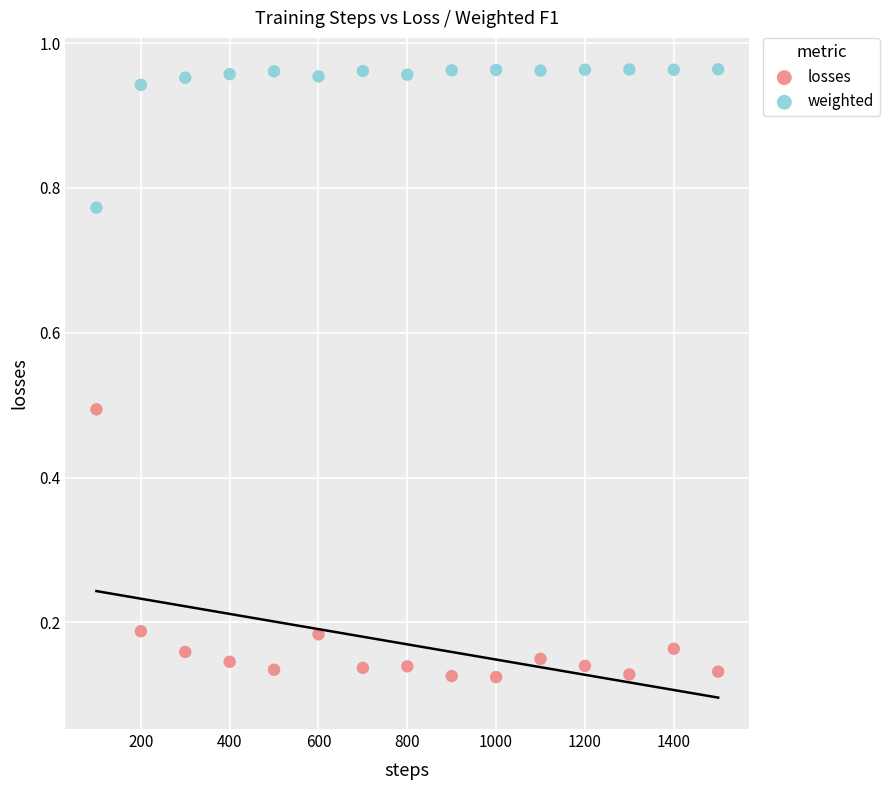

Across all data points, what is the range of X values (max minus min)?

1400.0